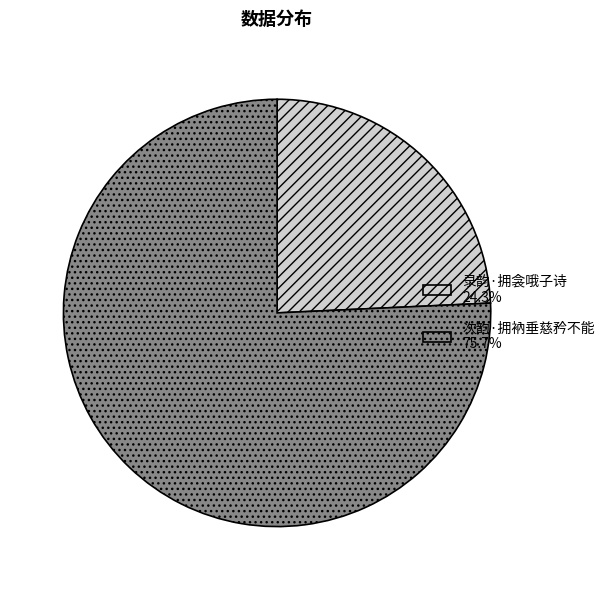

What is the smallest slice in the pie chart?

录韵·拥衾哦子诗